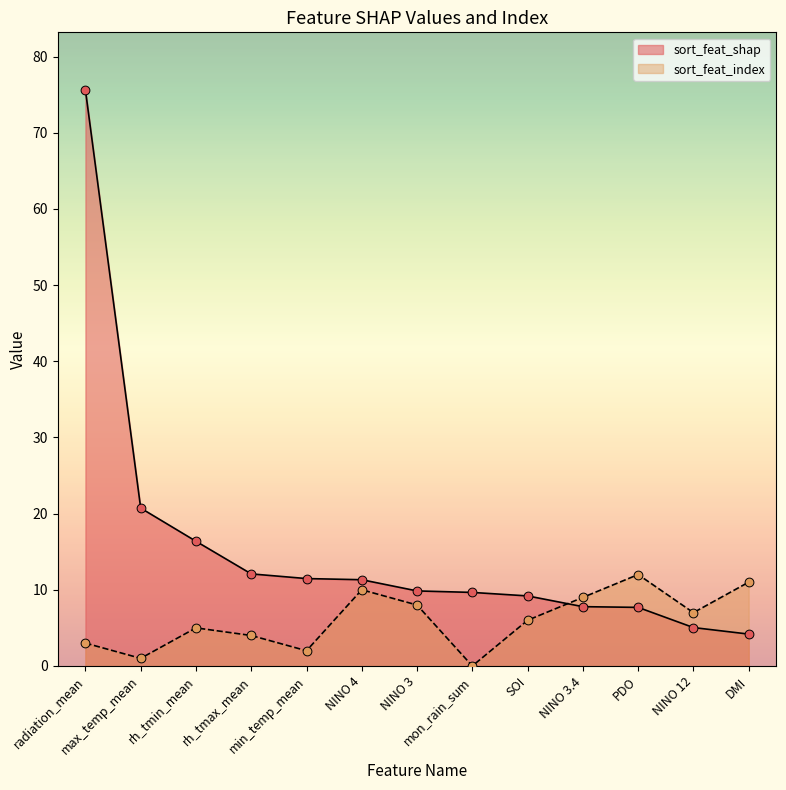

At how many categories does at least one series exceed 0?

13